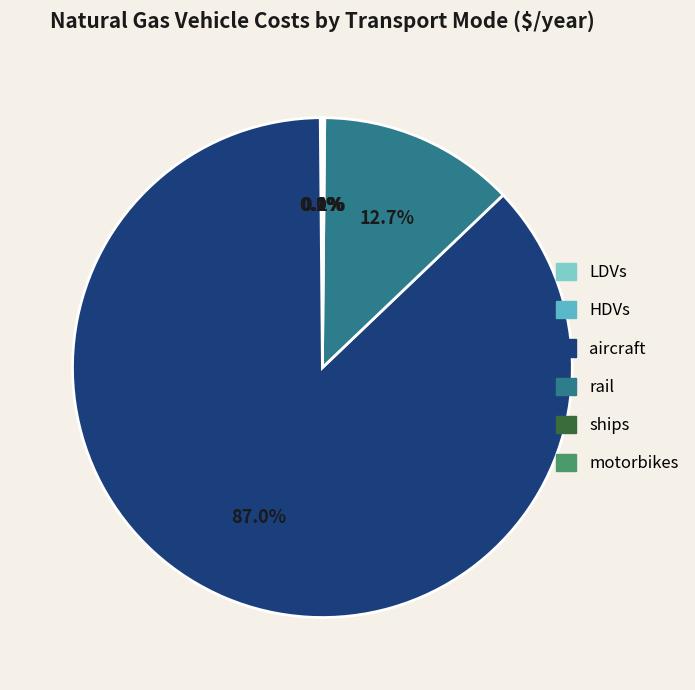

Does rail account for over 50% of the chart?

No